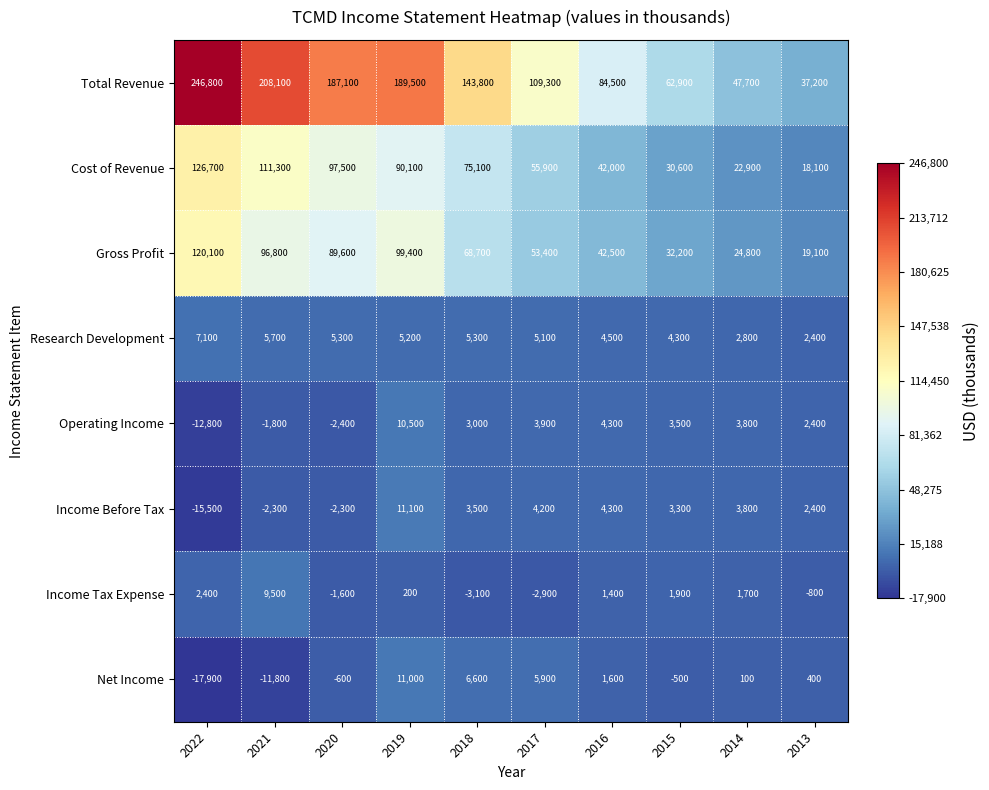

Which series changed the most between 2017 and 2015?

Total Revenue